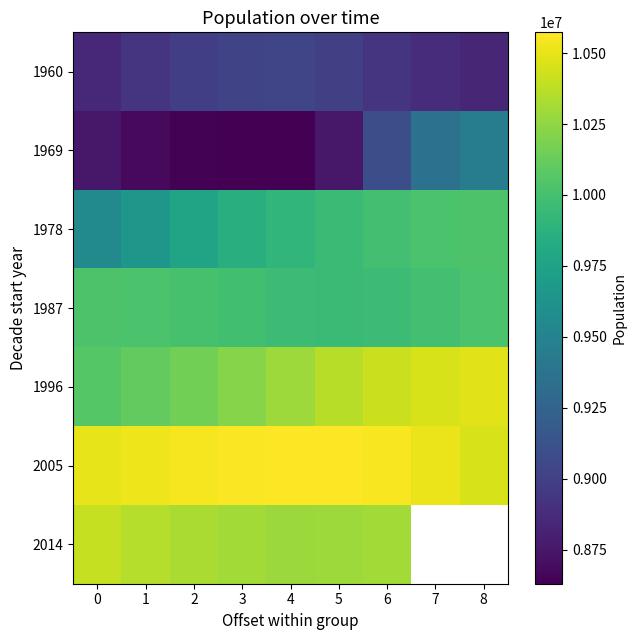

Rank the categories by 1978 value from lowest to highest.

0, 1, 2, 3, 4, 5, 6, 7, 8